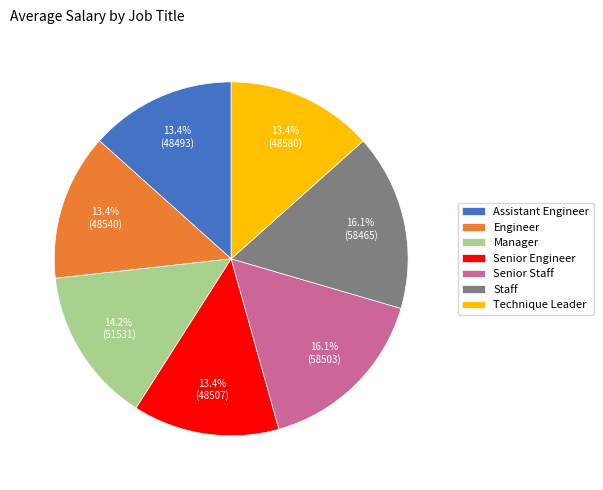

Which has a higher value, Manager or Staff?

Staff